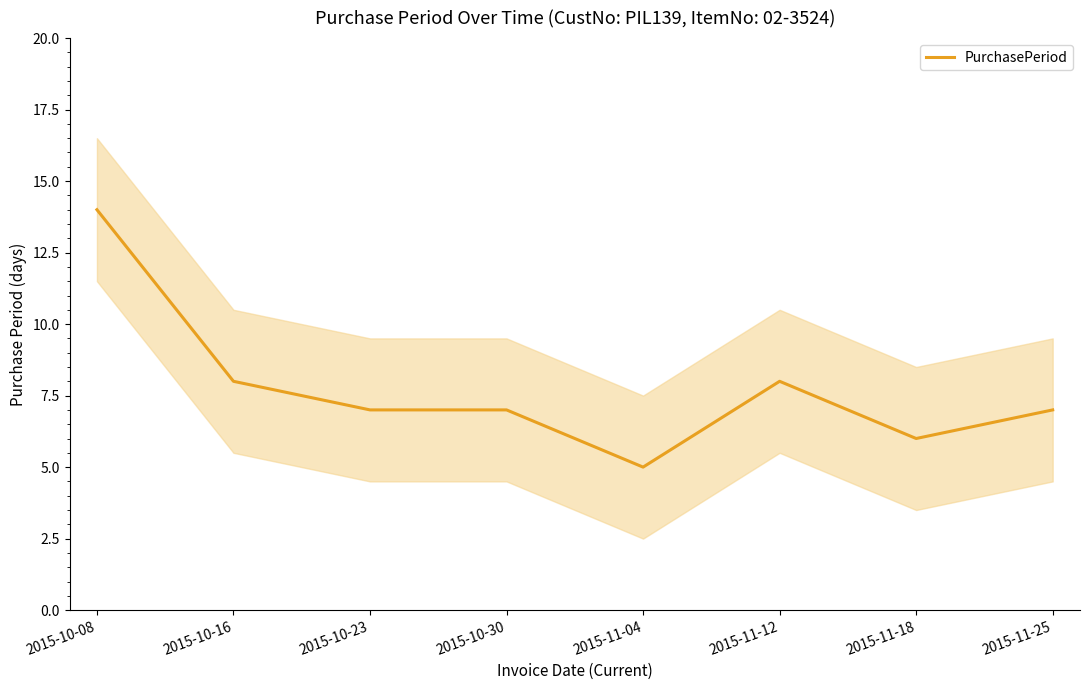

The chart shows a value of 7 at 2015-10-30. True or false?

True